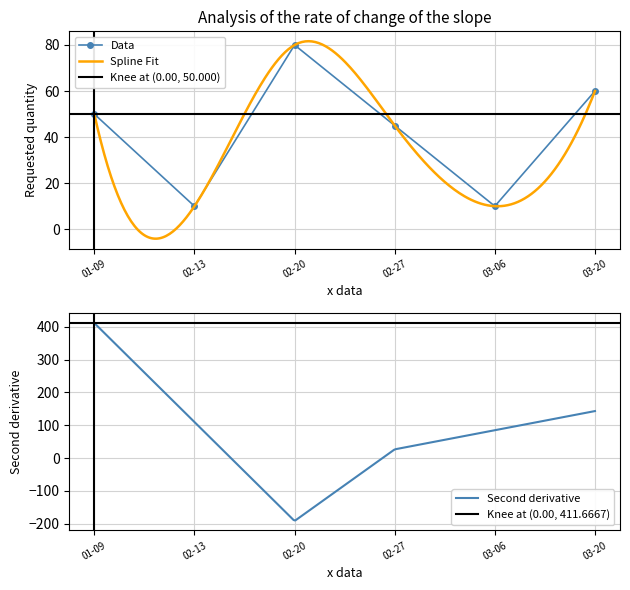

What is the minimum value for Data?

10